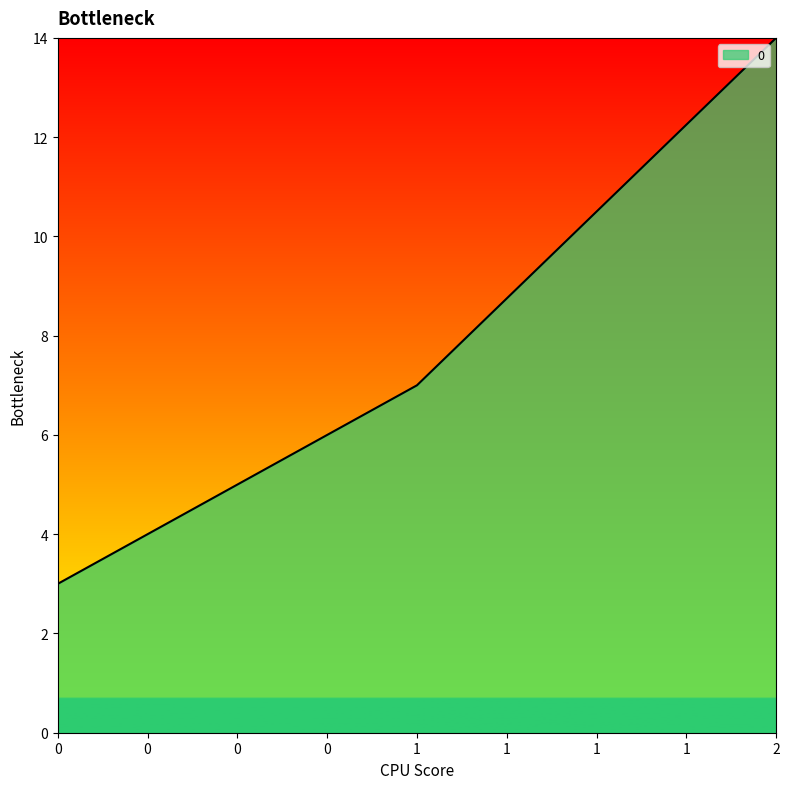

At which label is the value closest to 8?

1